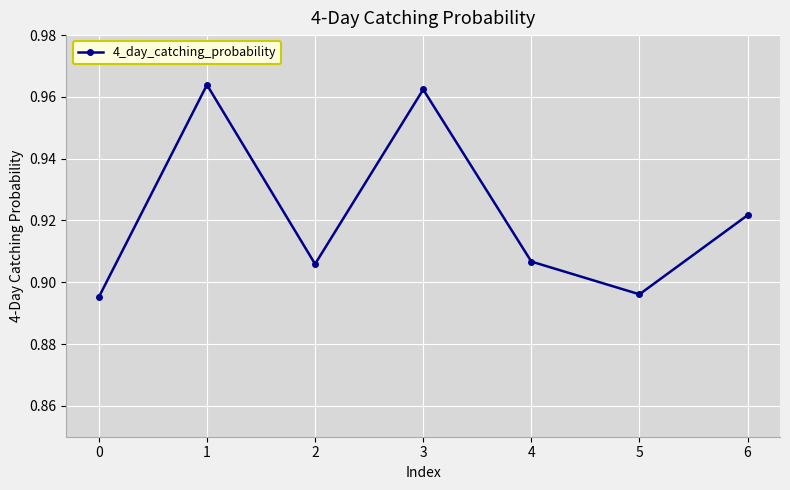

The chart shows a value of 1.5 at 5. True or false?

False